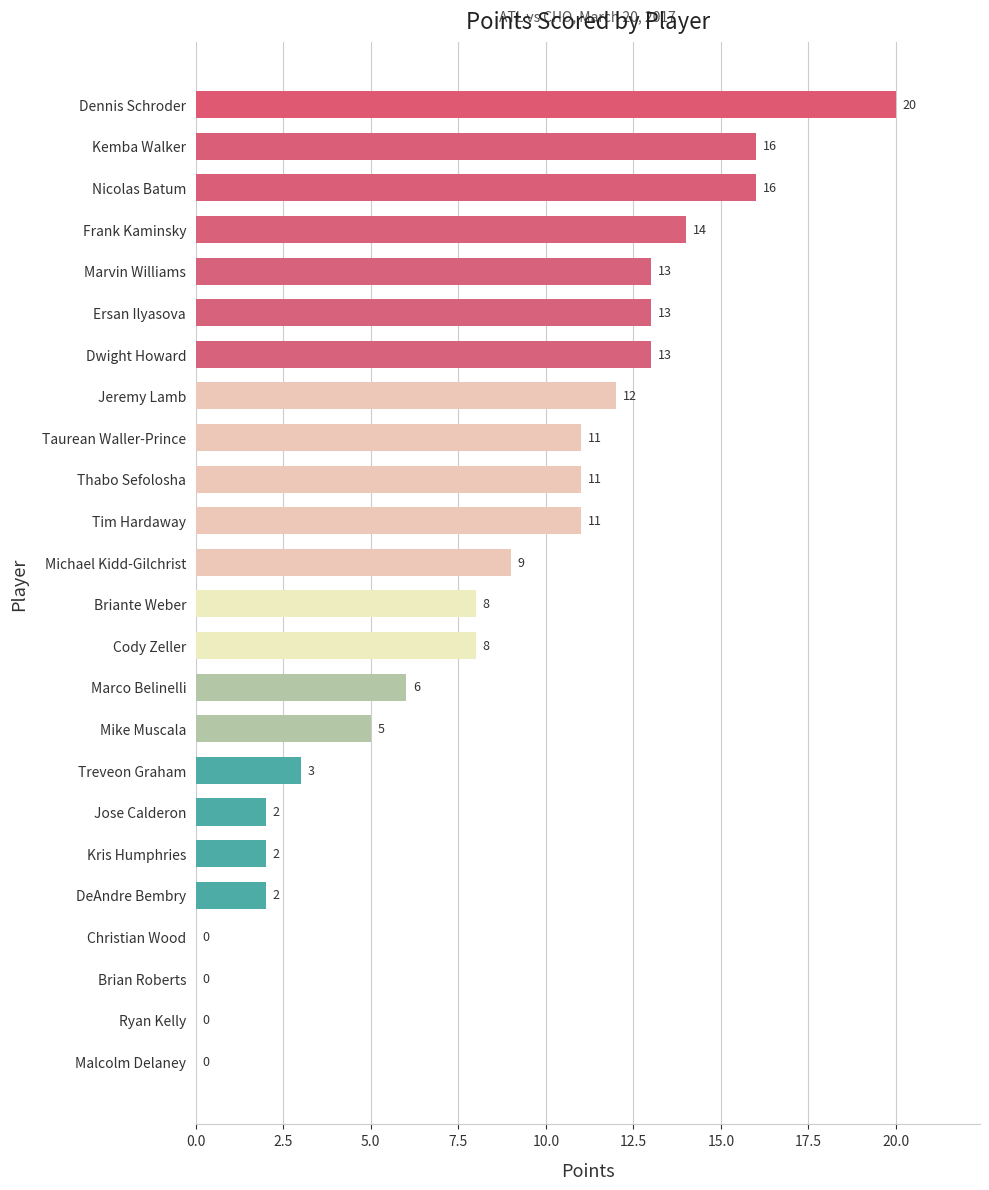

What is the average value?

8